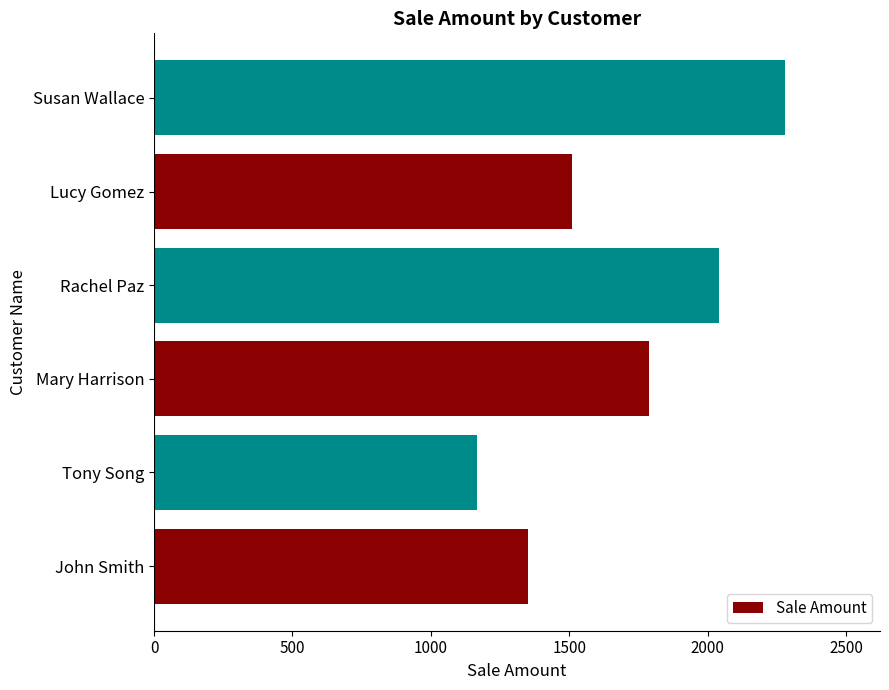

At which label is the value closest to 1723?

Mary Harrison